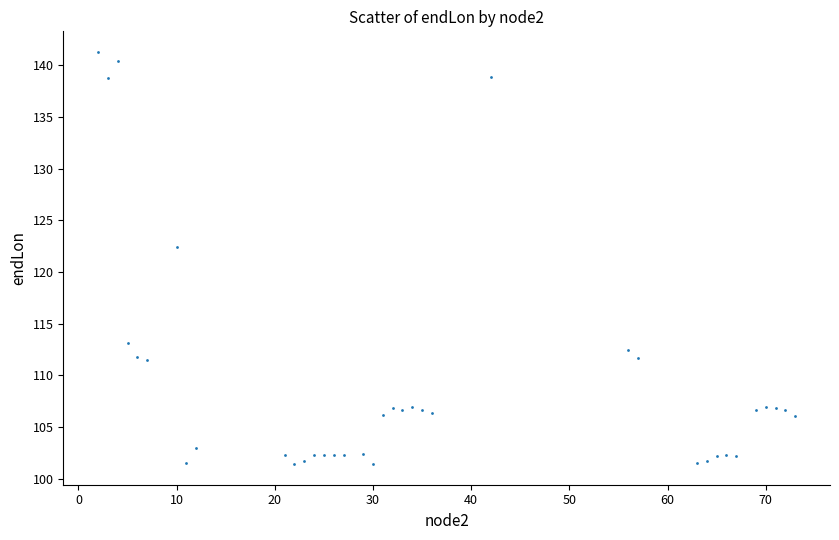

What is the range of X values (max minus min)?

71.0